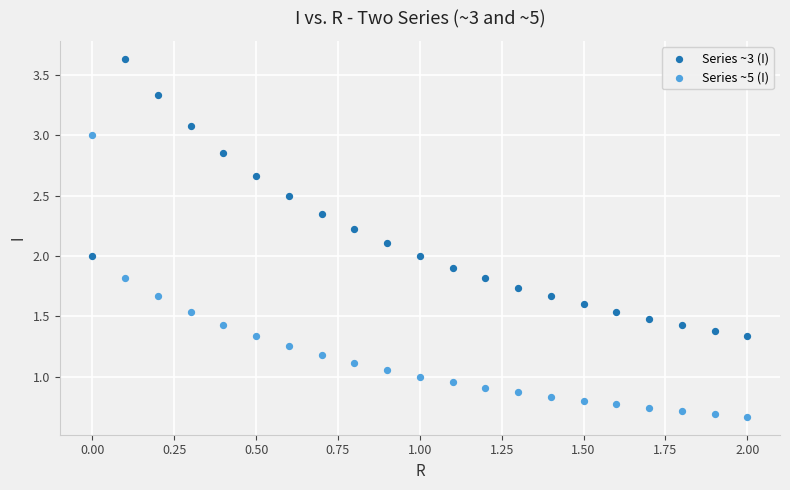

Across all data points, what is the range of X values (max minus min)?

2.0